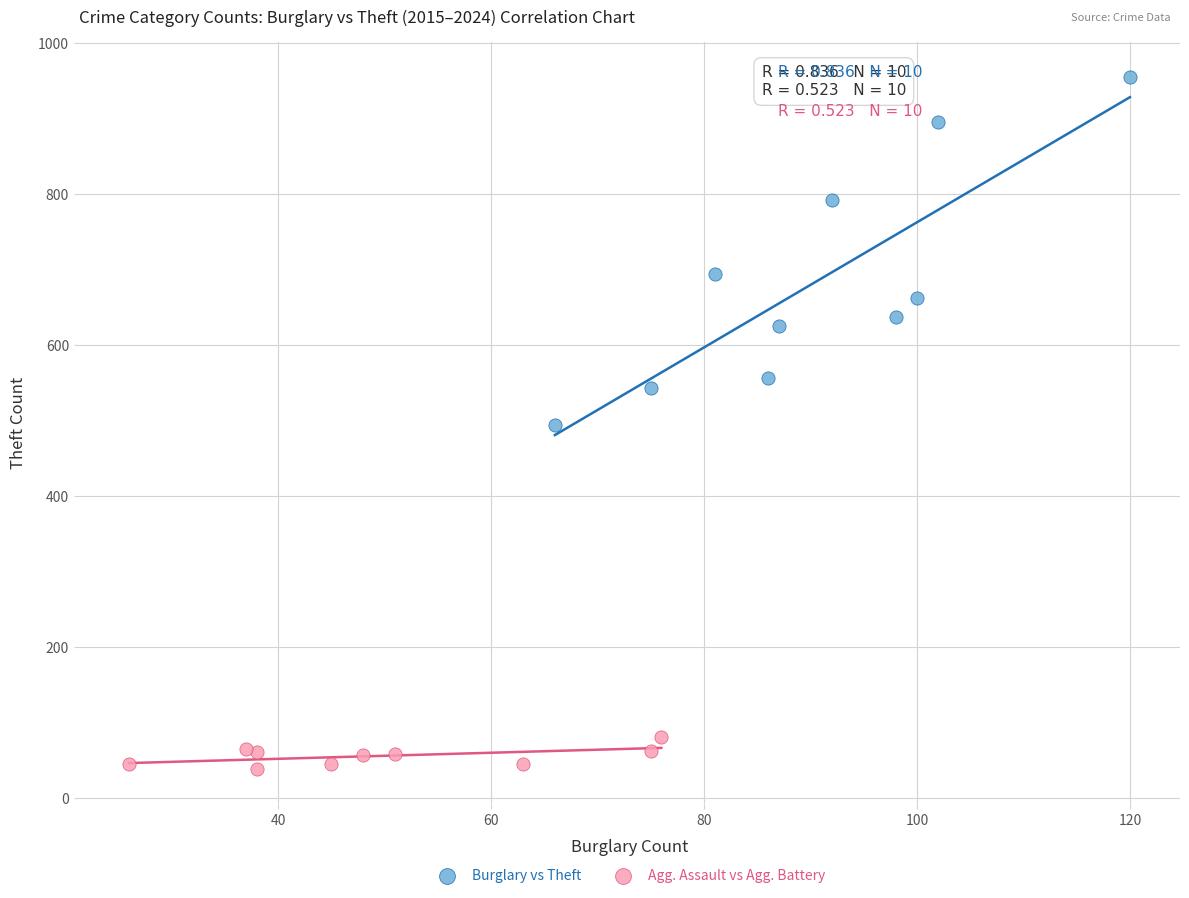

Which series has the largest Y range (max minus min)?

Burglary vs Theft